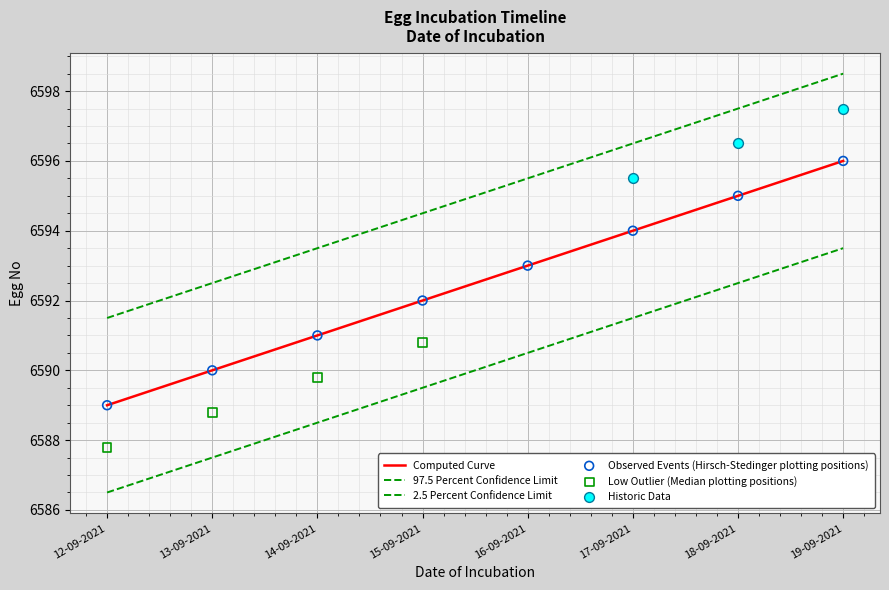

Which has a higher value, 16-09-2021 or 12-09-2021?

16-09-2021